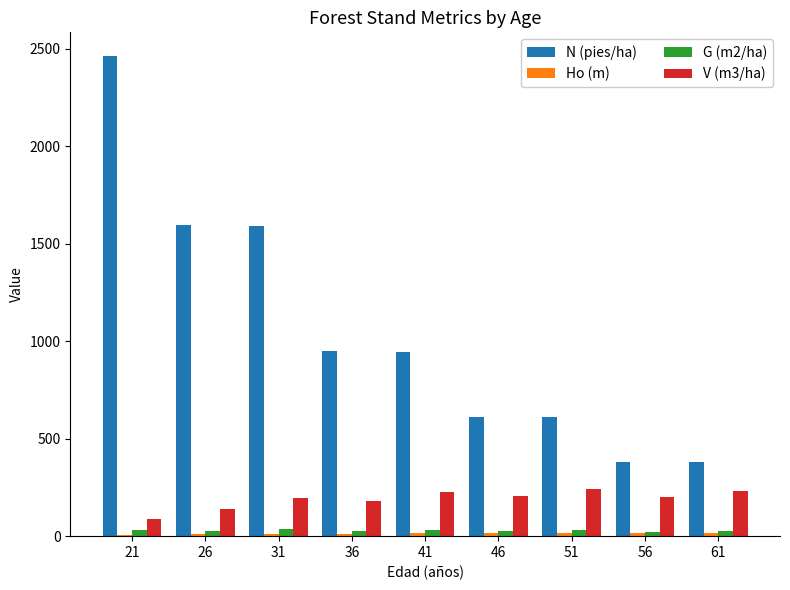

What is the difference between the second highest and second lowest values in the N (pies/ha) series?

1213.8